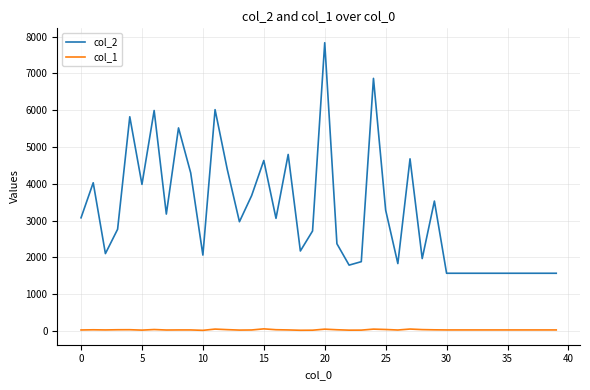

Rank the series by their maximum value, from lowest to highest.

col_1, col_2